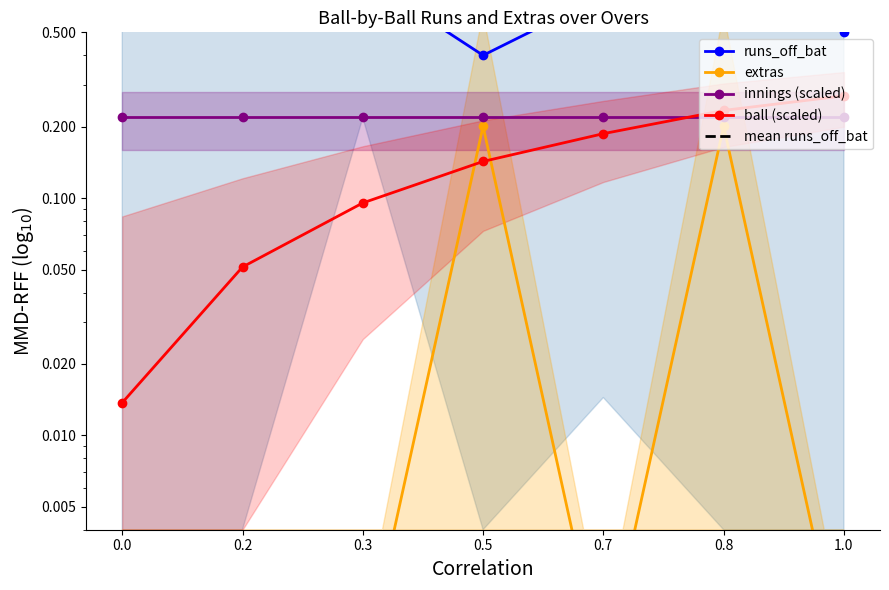

In extras, how many points are lower than both neighbors (excluding endpoints)?

1